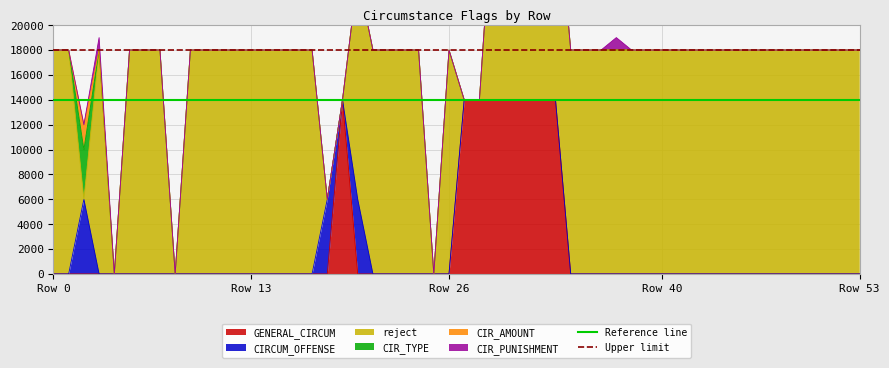

The value of GENERAL_CIRCUM at Row 53 is 0. True or false?

True